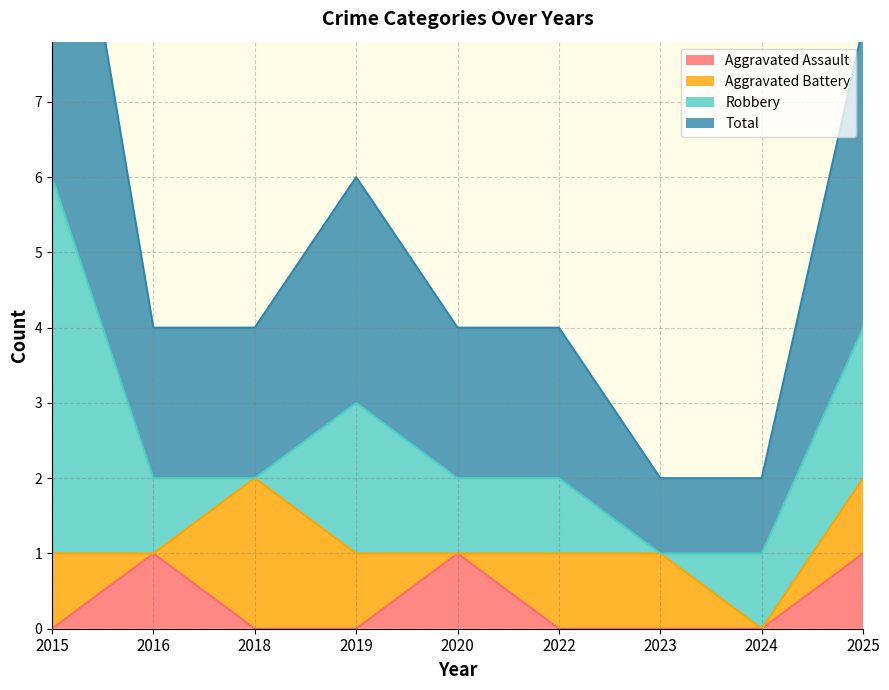

At which label is Total closest to 3?

2019